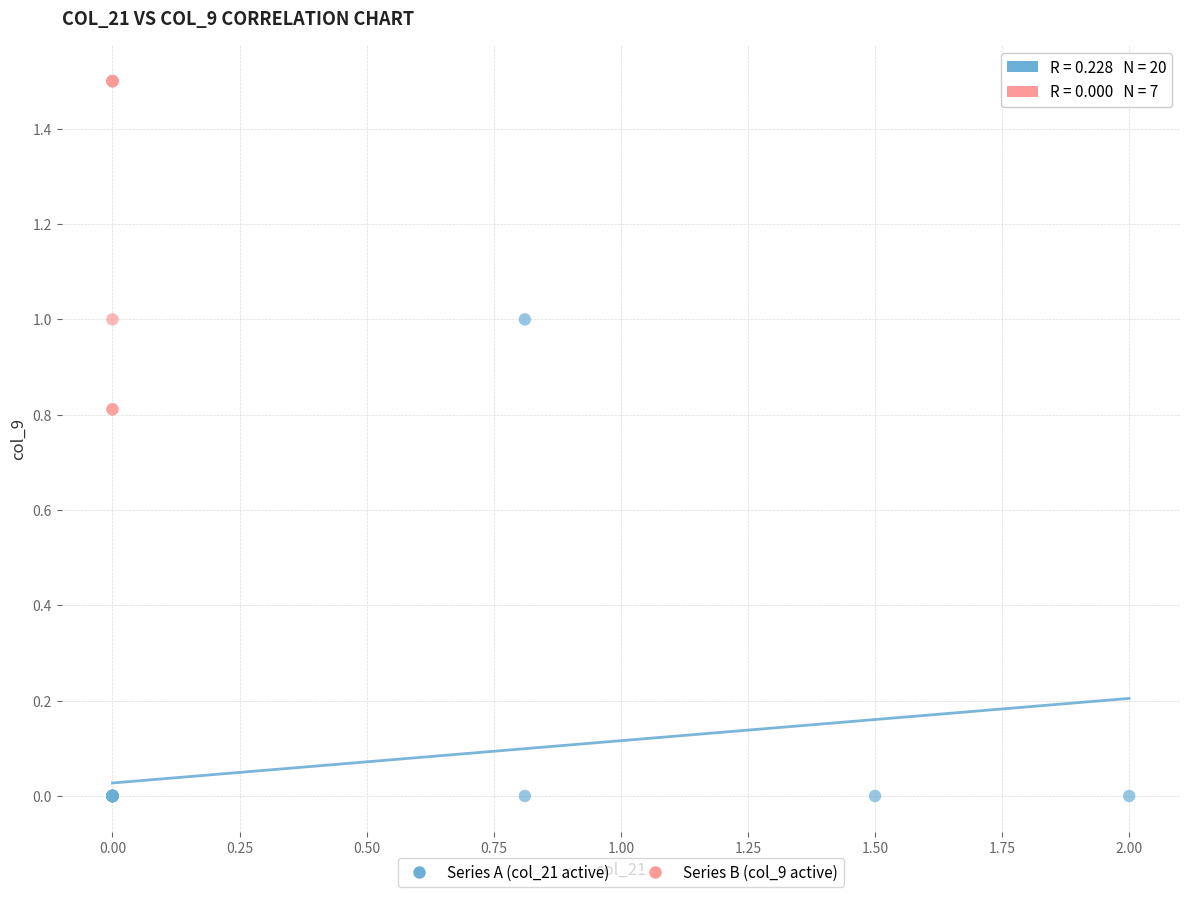

What are all the series names shown in the legend?

Series A (col_21 active), Series B (col_9 active)